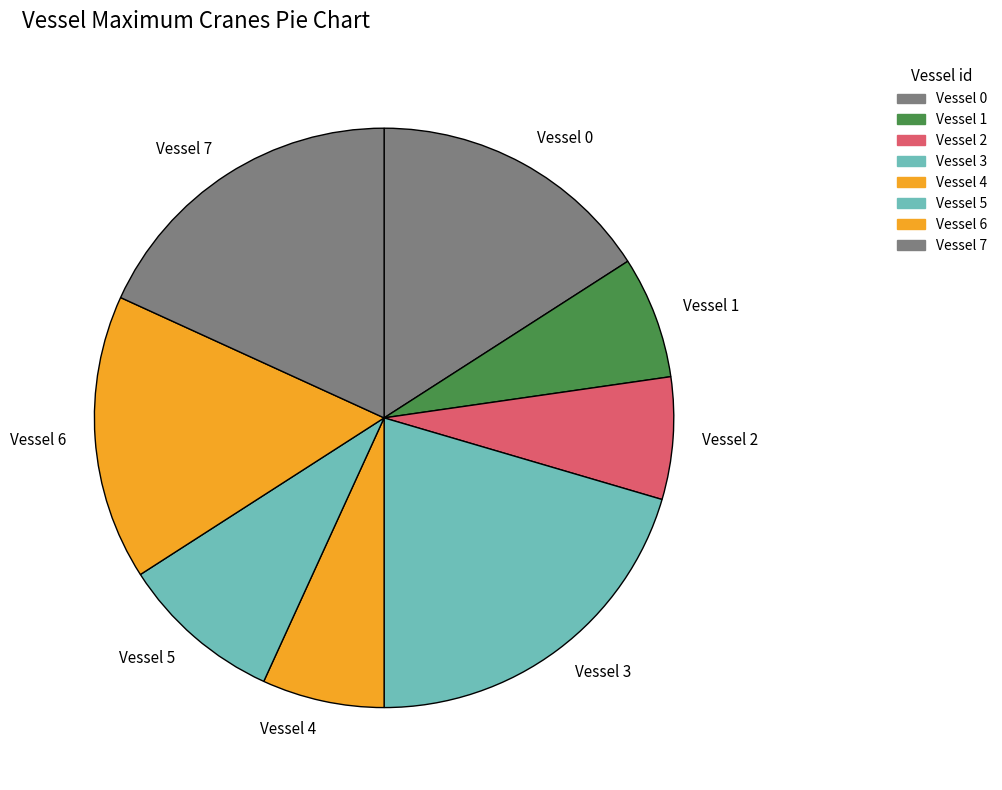

How many segments does this pie chart have?

8